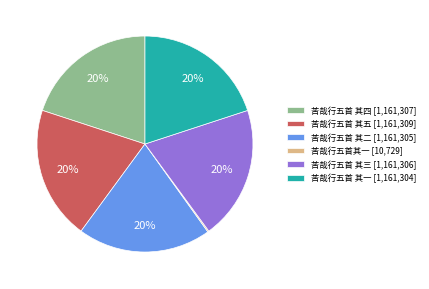

To the nearest percent, what percentage of the pie is 苦哉行五首 其三?

20%